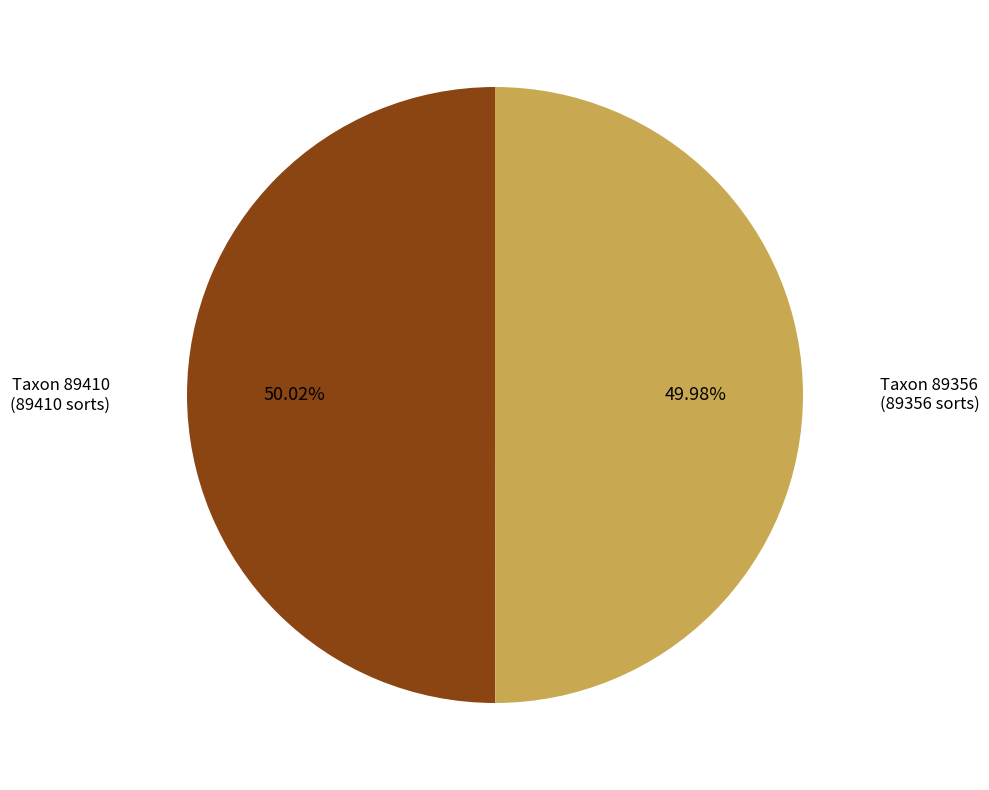

How many slices are in this pie chart?

2